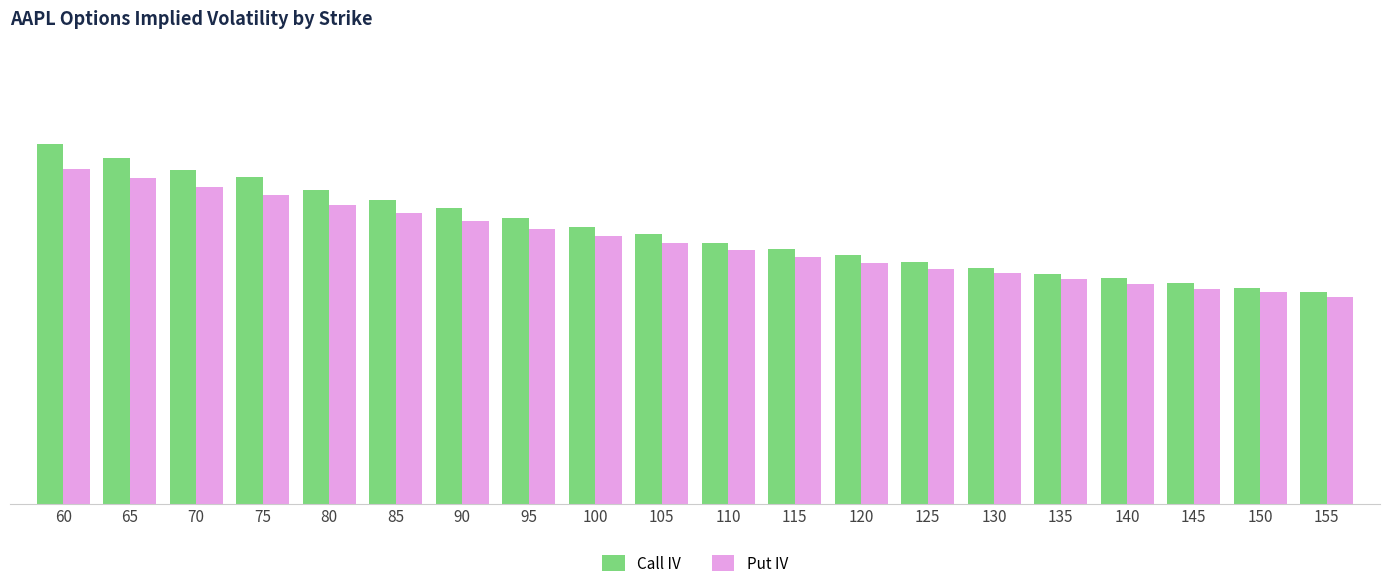

The value of Put IV at 105 is 0.2. True or false?

False